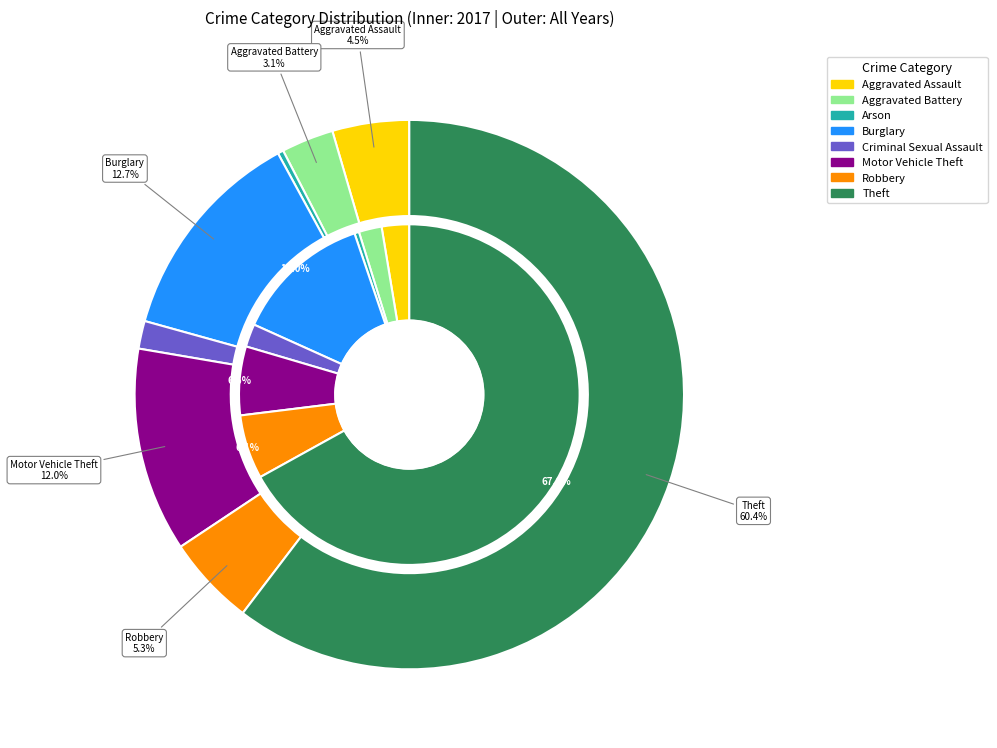

True or false: values_2017 accounts for 1% of the total.

False